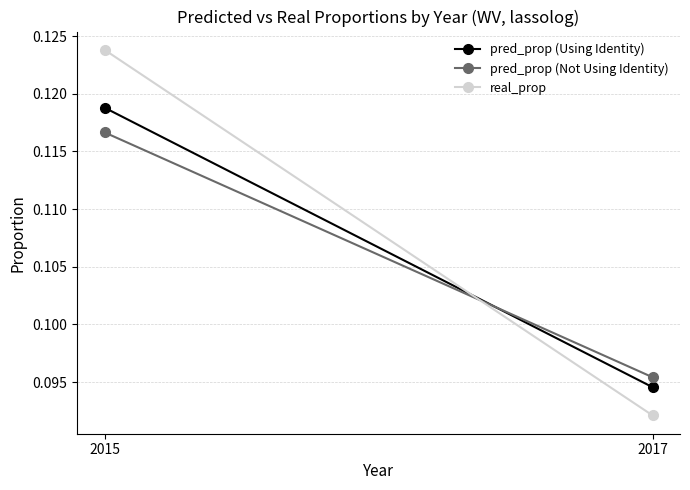

How many data points does each series have?

2